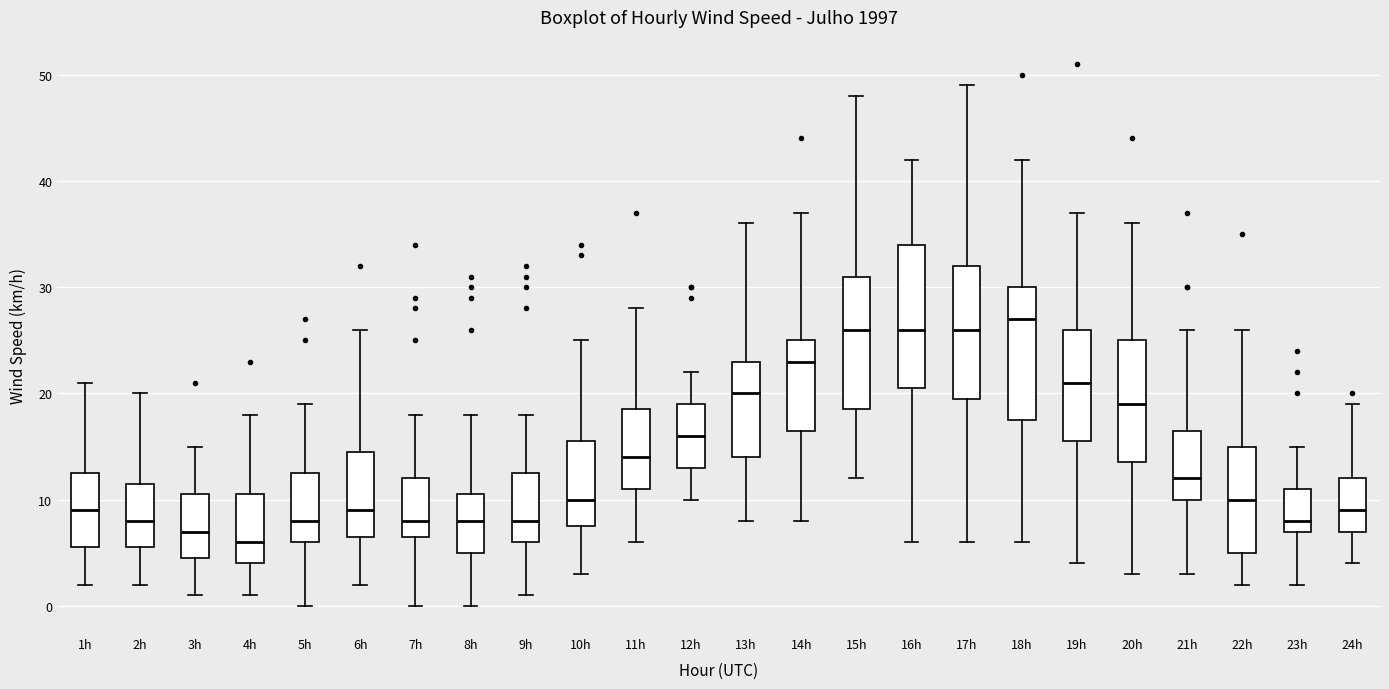

Which box is the tallest, from its lower edge to its upper edge?

16h